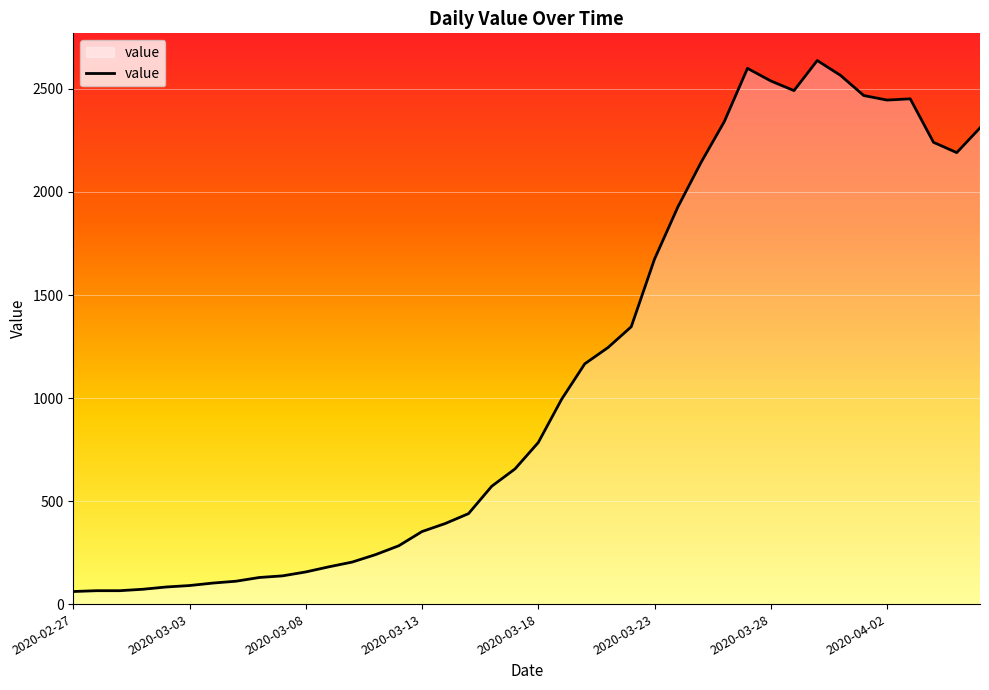

Count the number of data series in this chart.

1